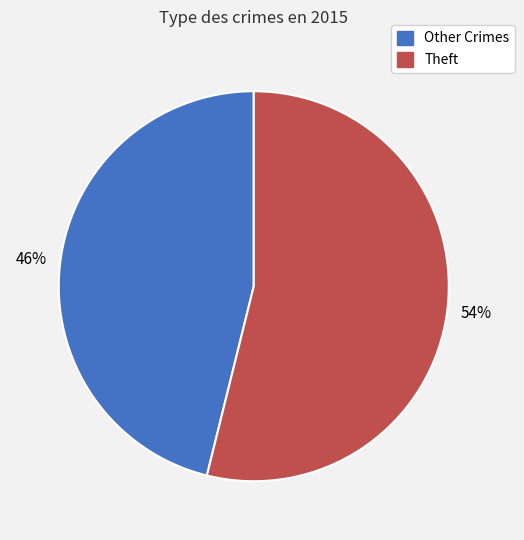

To the nearest percent, what is the average slice percentage?

50%